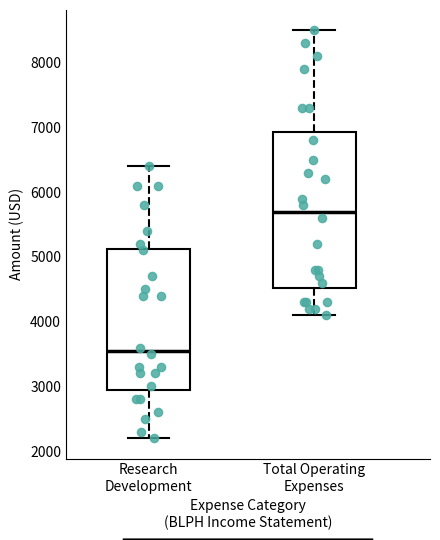

Where does the lower whisker of the box for Research Development end on the y-axis? The values are not printed on the chart, so give them approximately, as read against the axis.

2200